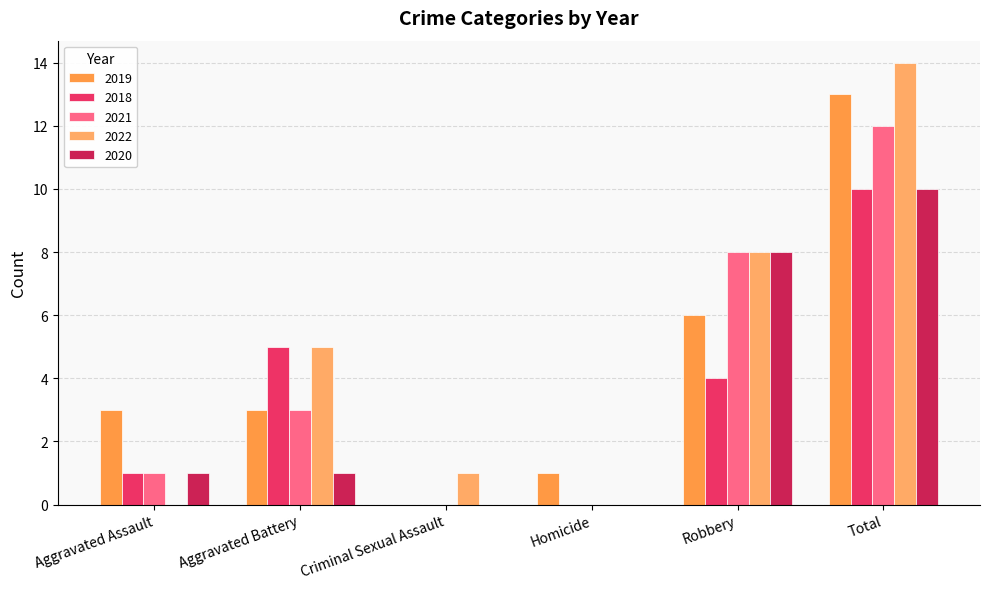

True or false: 2020 has a value of 10 at Total.

True